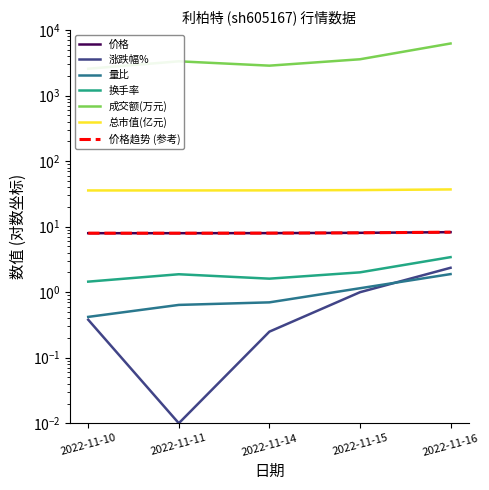

At which label is 成交额(万元) closest to 4417?

2022-11-15